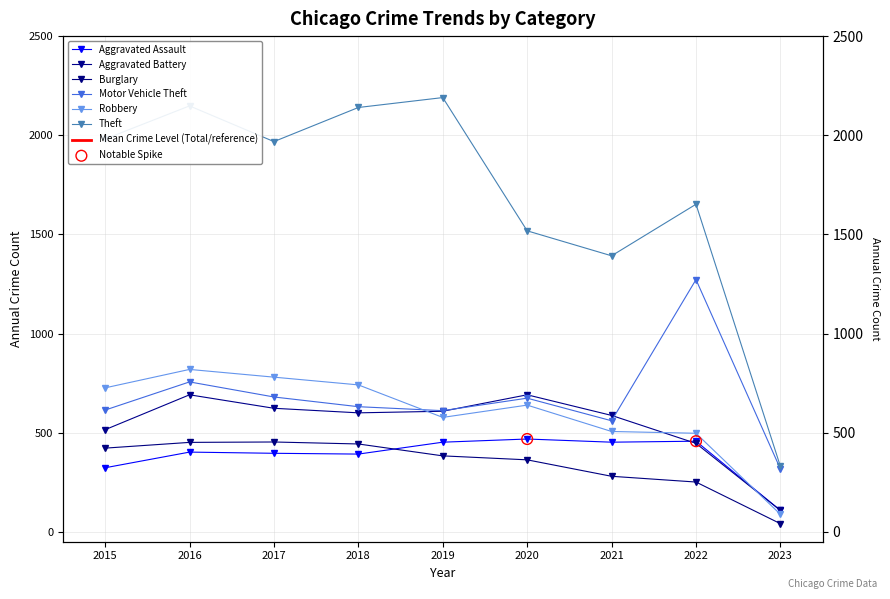

Which series has the largest Y range (max minus min)?

Theft